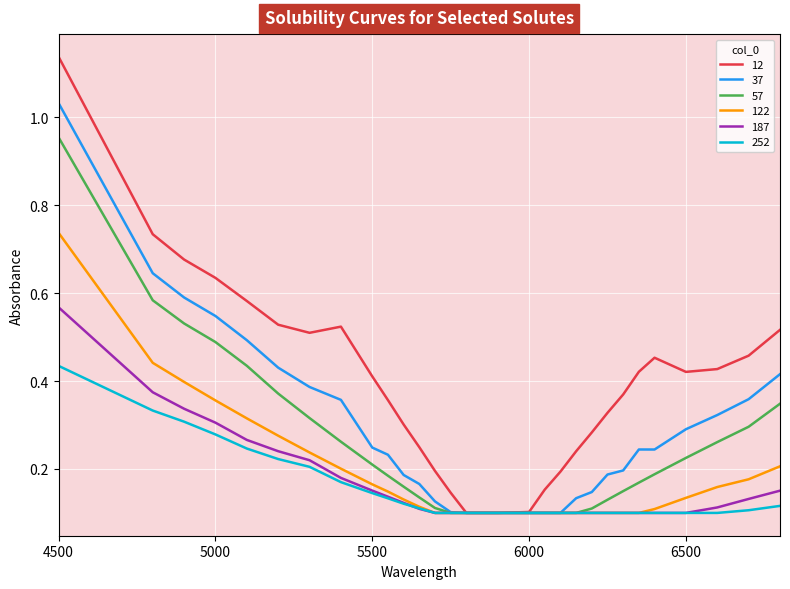

Which series has the largest total across all categories?

12